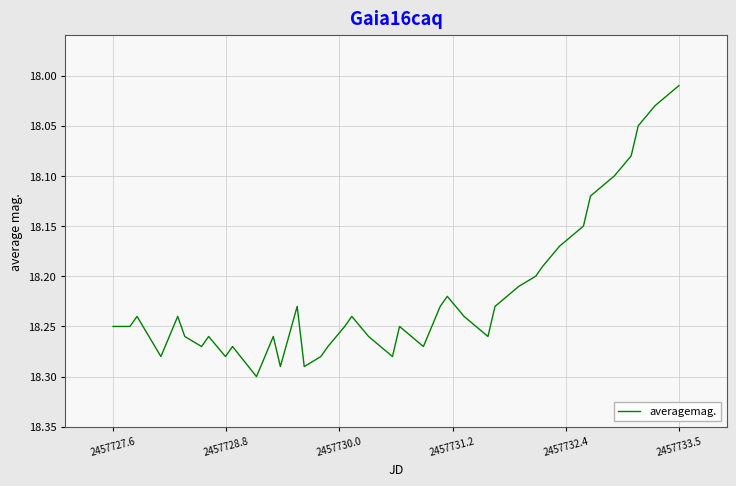

What is the difference between the maximum and minimum values?

0.3